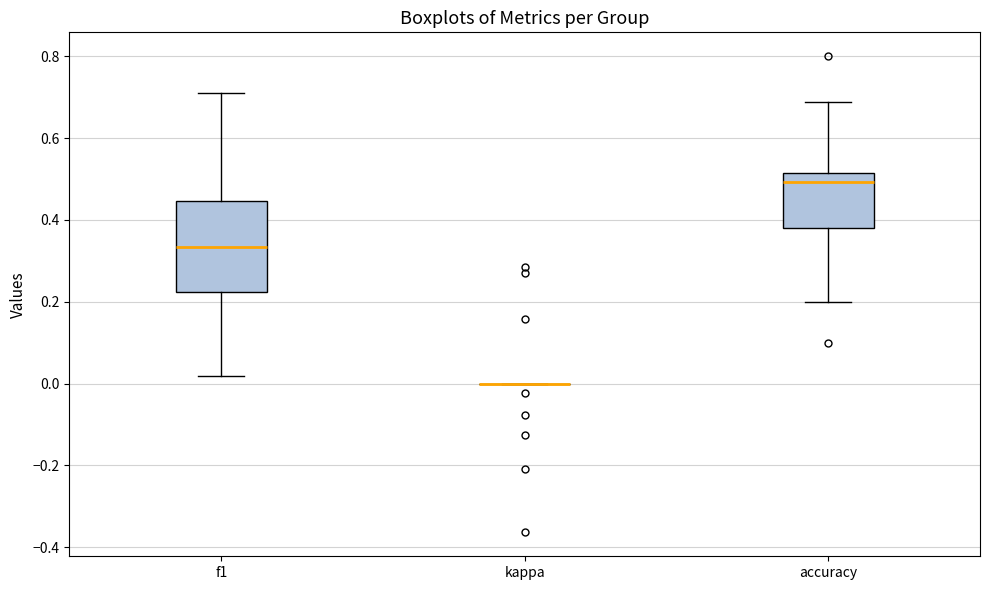

Which box is the tallest, from its lower edge to its upper edge?

f1